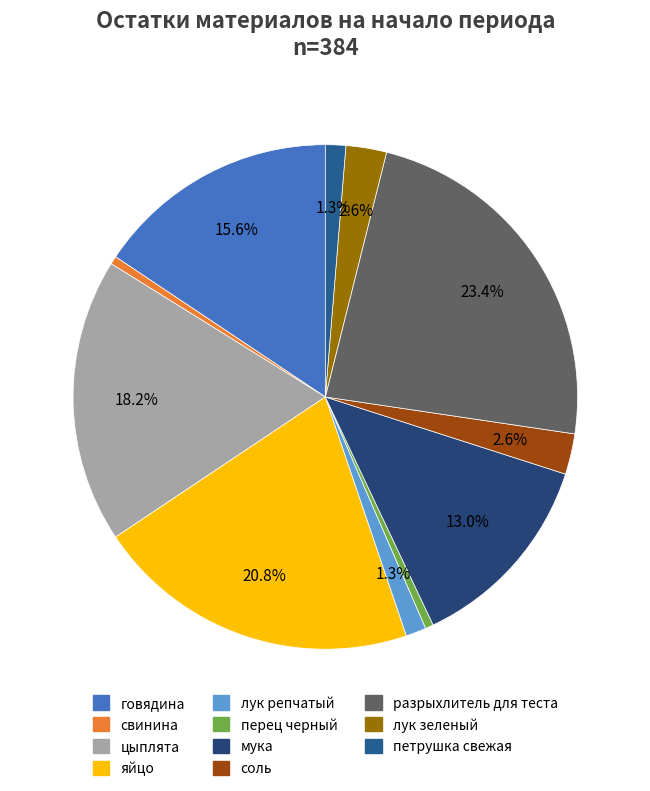

How much of the chart is everything except свинина?

99.5%